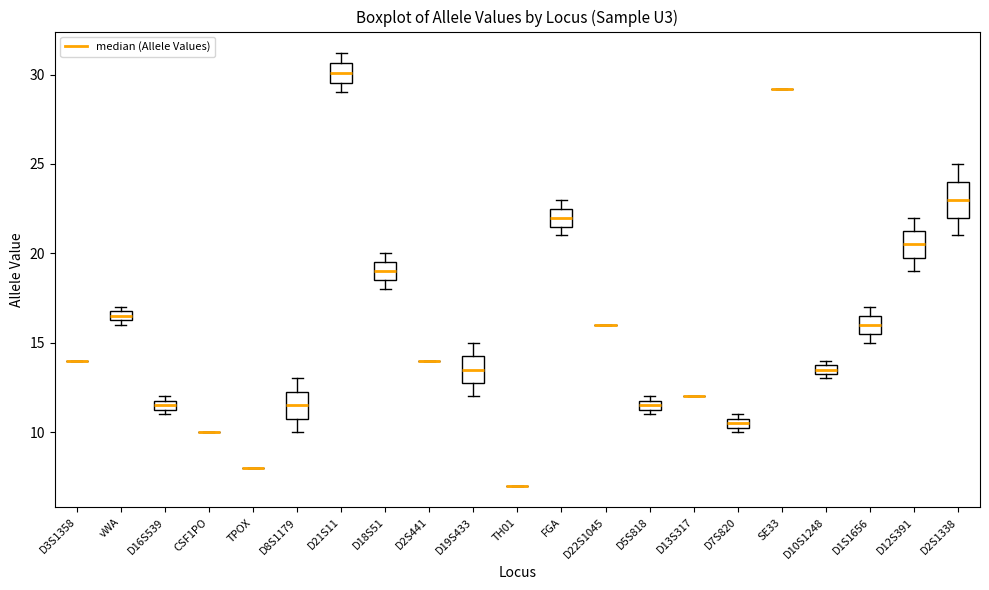

Which box is the tallest, from its lower edge to its upper edge?

D2S1338